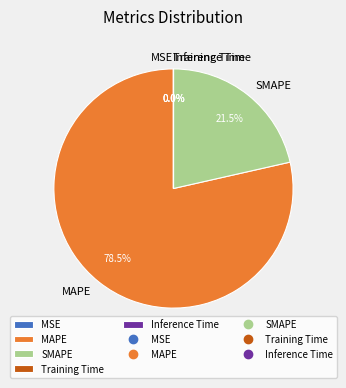

Which slice is the largest?

MAPE